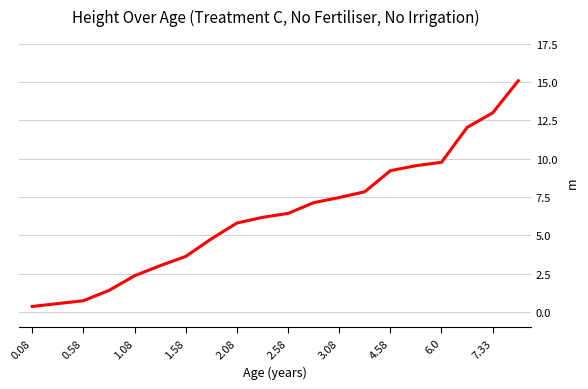

What is the difference between the maximum and minimum values?

14.7